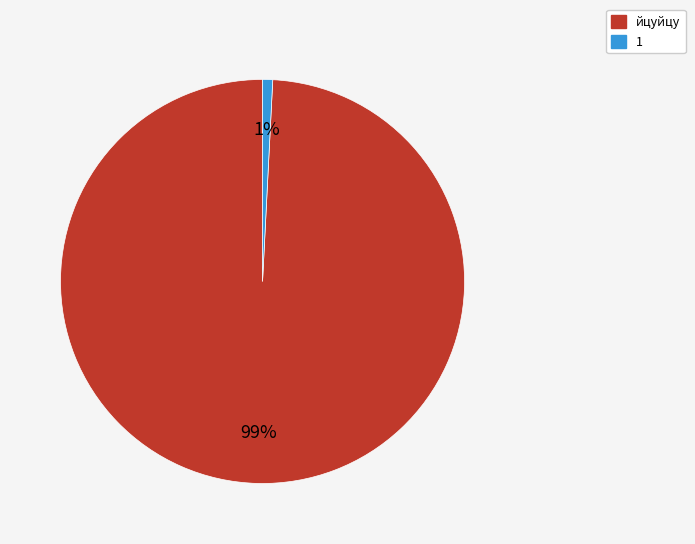

The йцуйцу slice represents 99% of the pie. True or false?

True